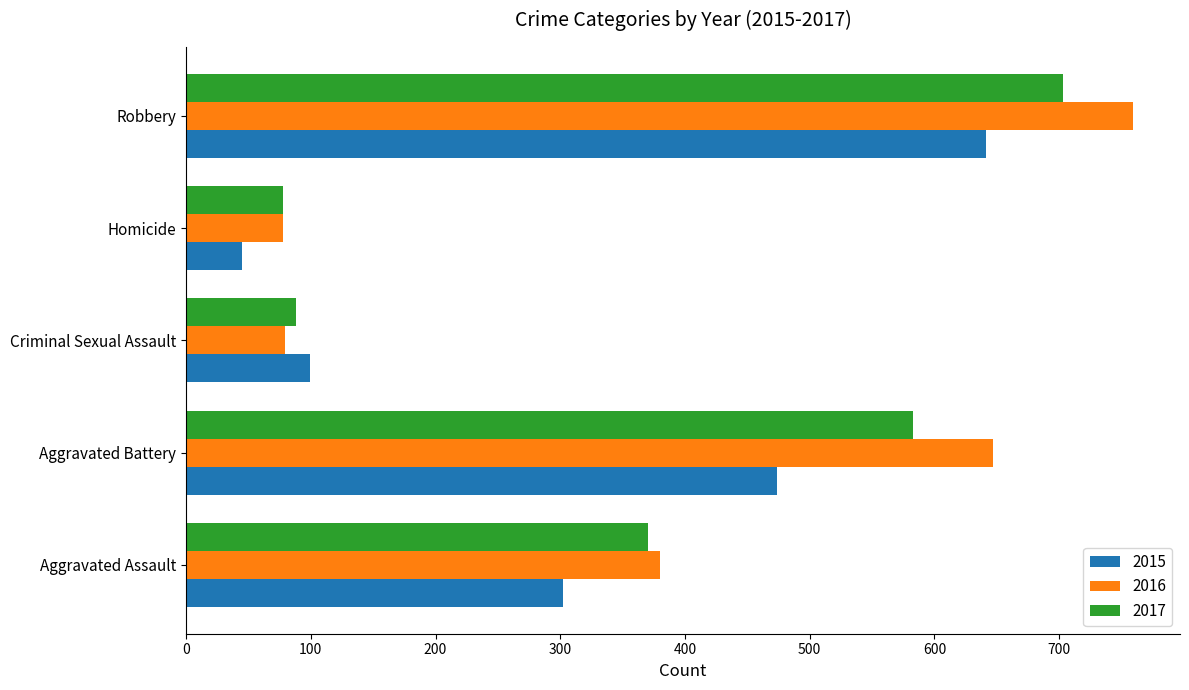

Count the number of data series in this chart.

3